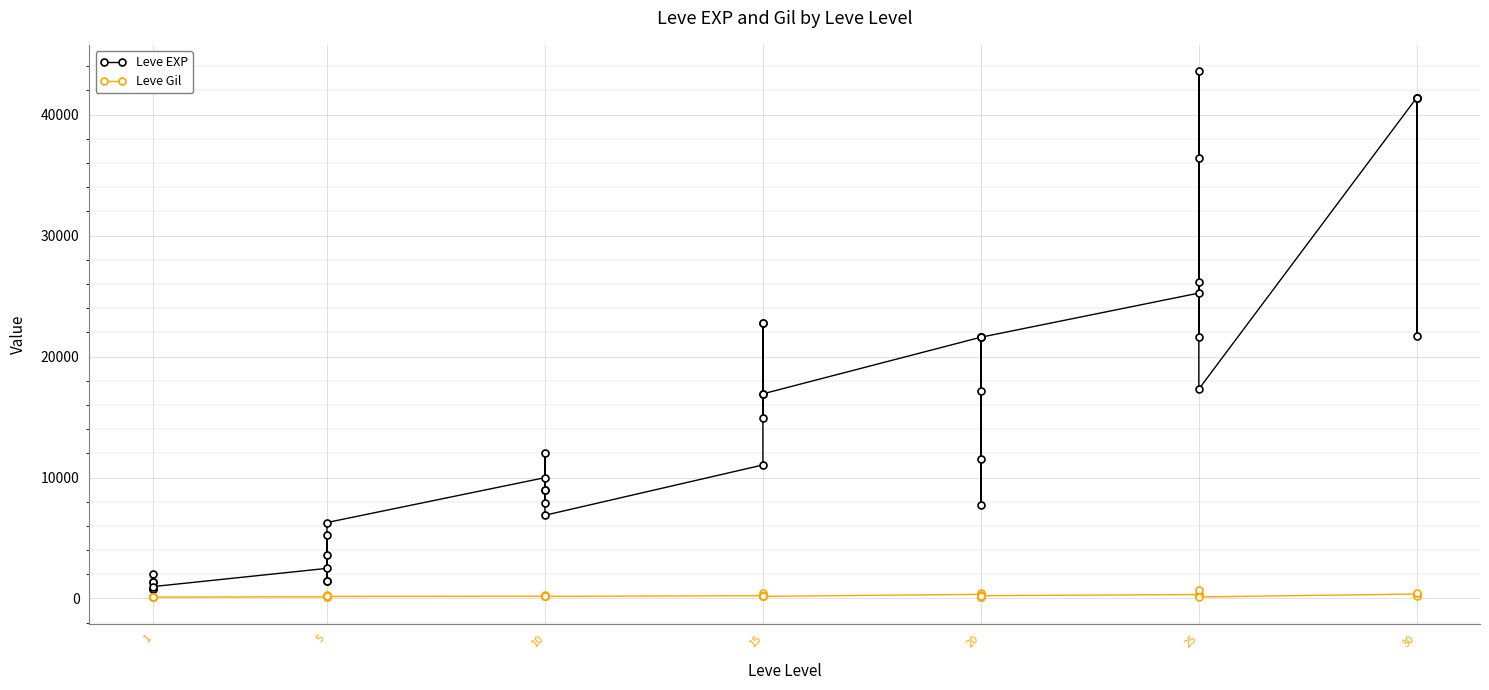

Which series changed the most between 15 and 17?

Leve EXP